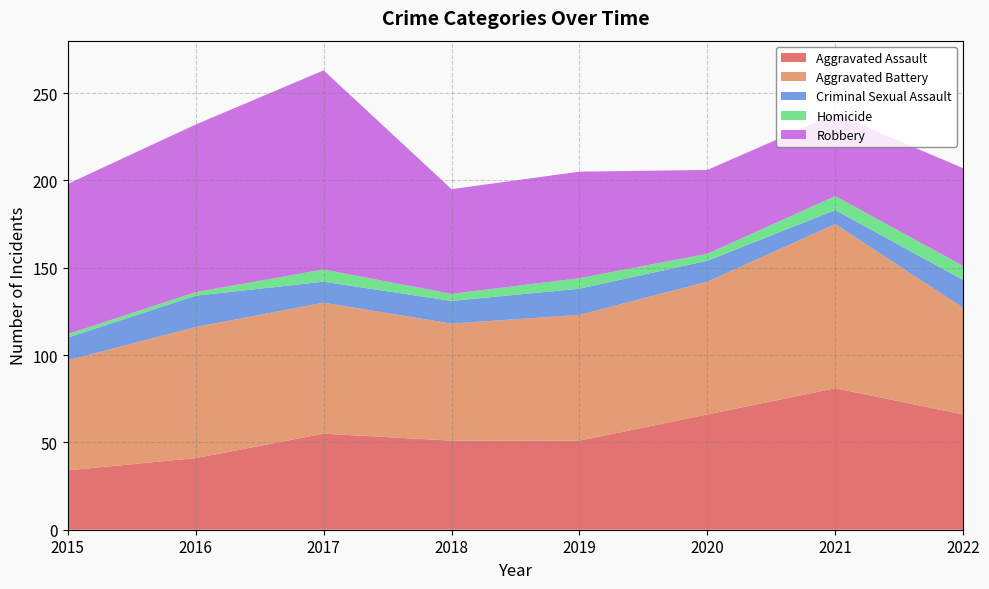

What is the difference between the maximum and minimum values in the Aggravated Battery series?

33